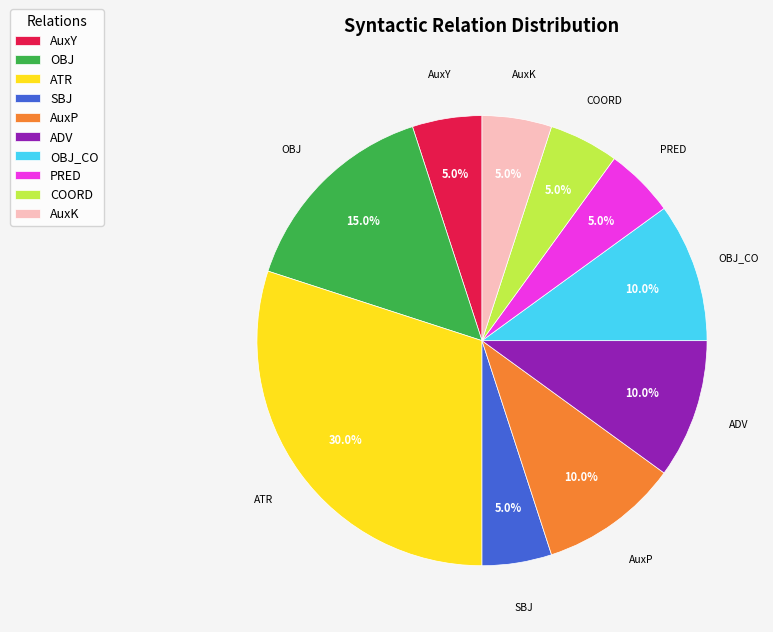

To the nearest percent, what portion does AuxY represent?

5%